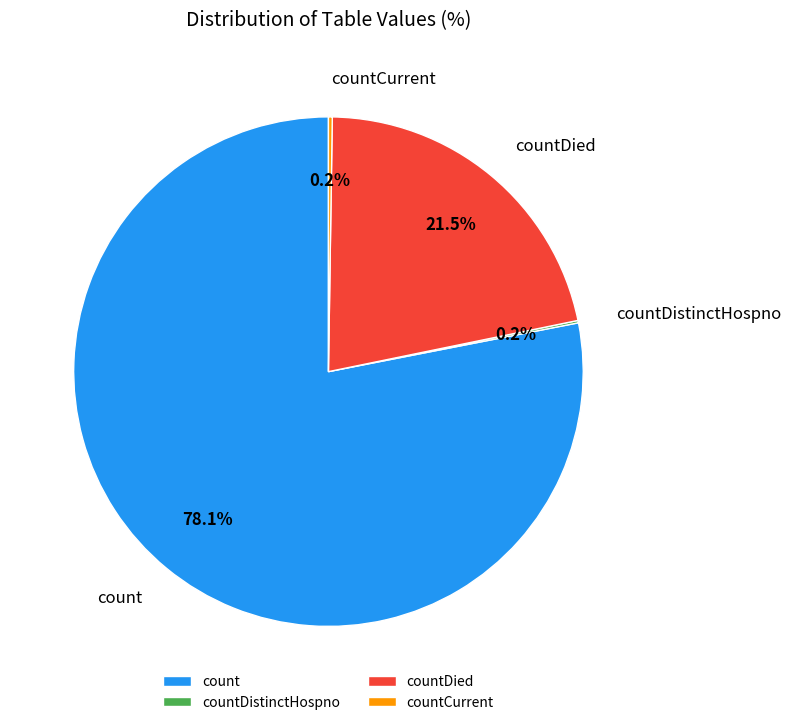

Is there a majority slice in this chart?

Yes